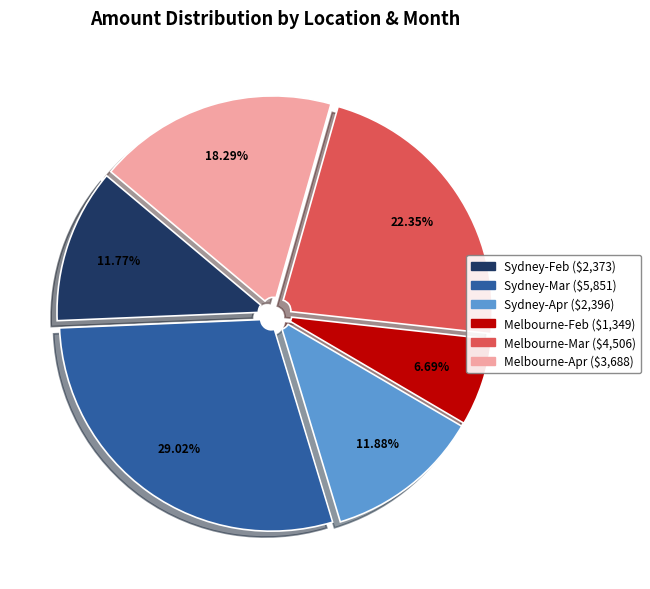

Does any single category account for the majority?

No